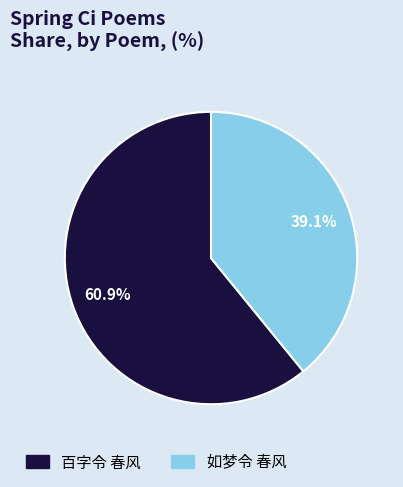

Does 百字令 春风 account for over 50% of the chart?

Yes